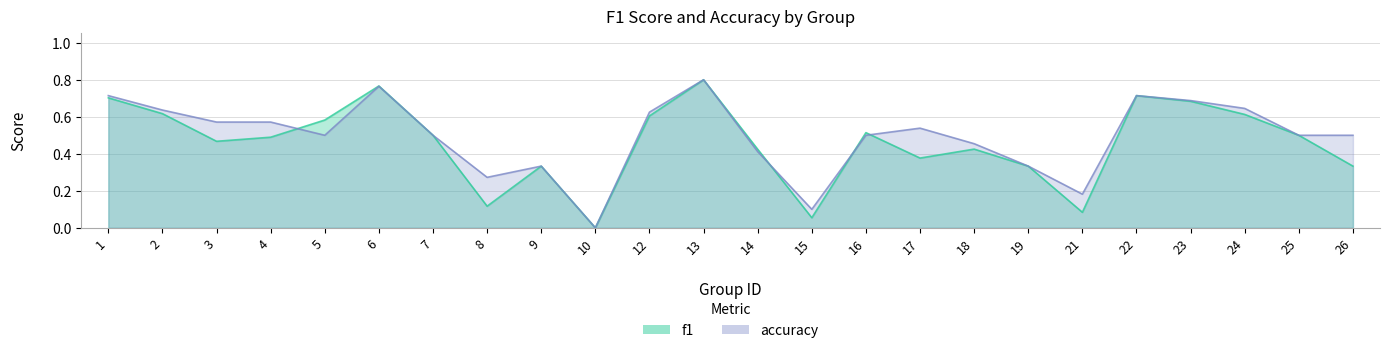

Rank the series by their average value, from lowest to highest.

f1, accuracy